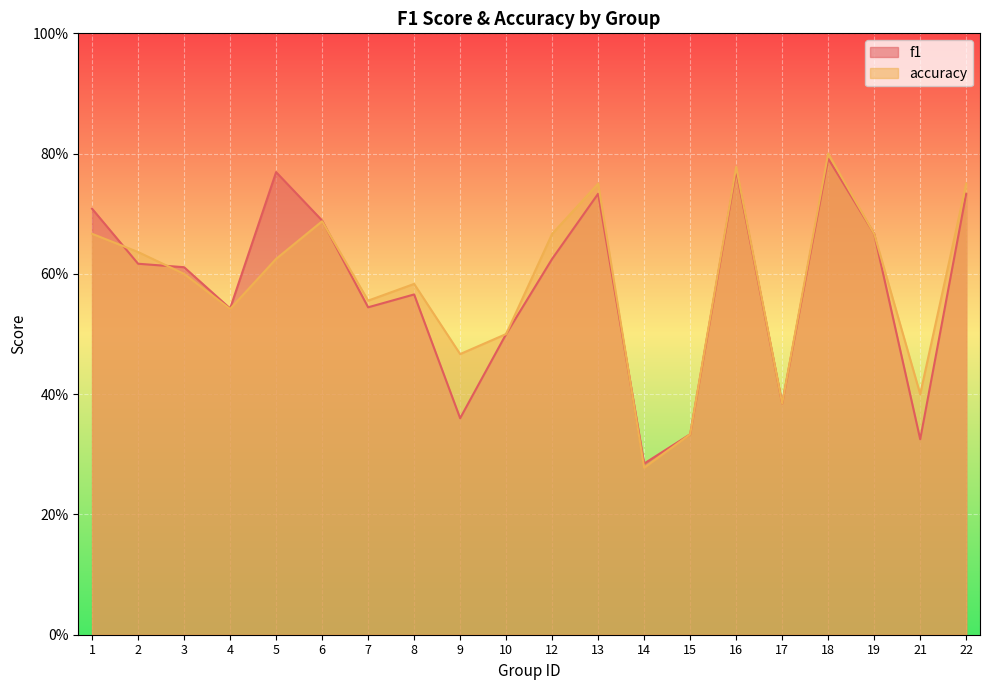

The f1 series shows 1.0 at 22. True or false?

False